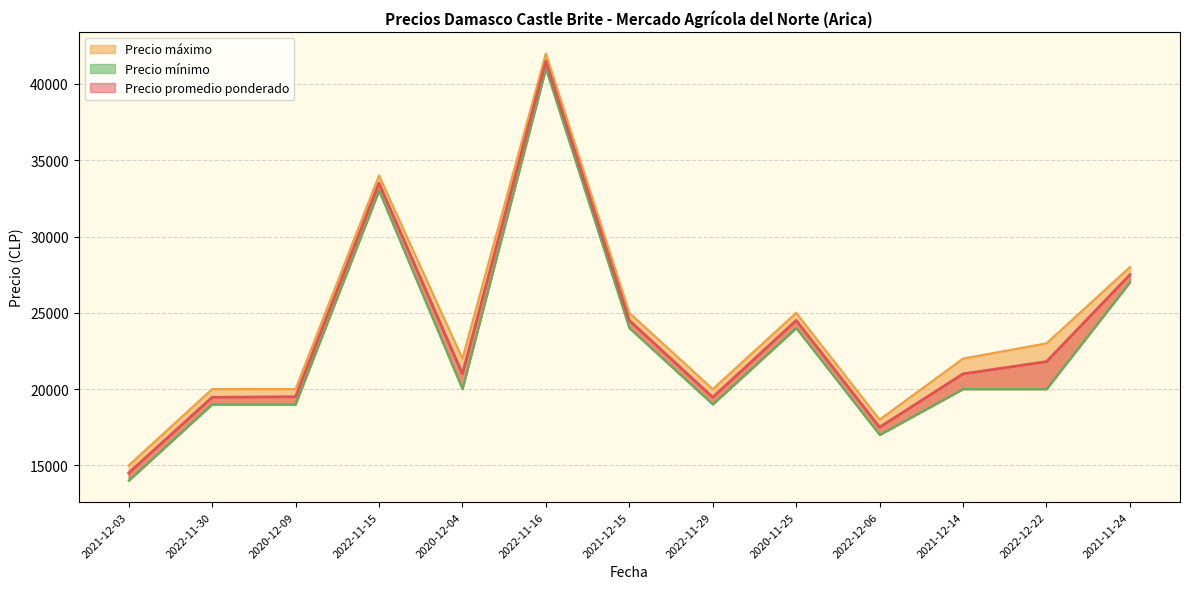

At how many categories does at least one series exceed 25546?

3